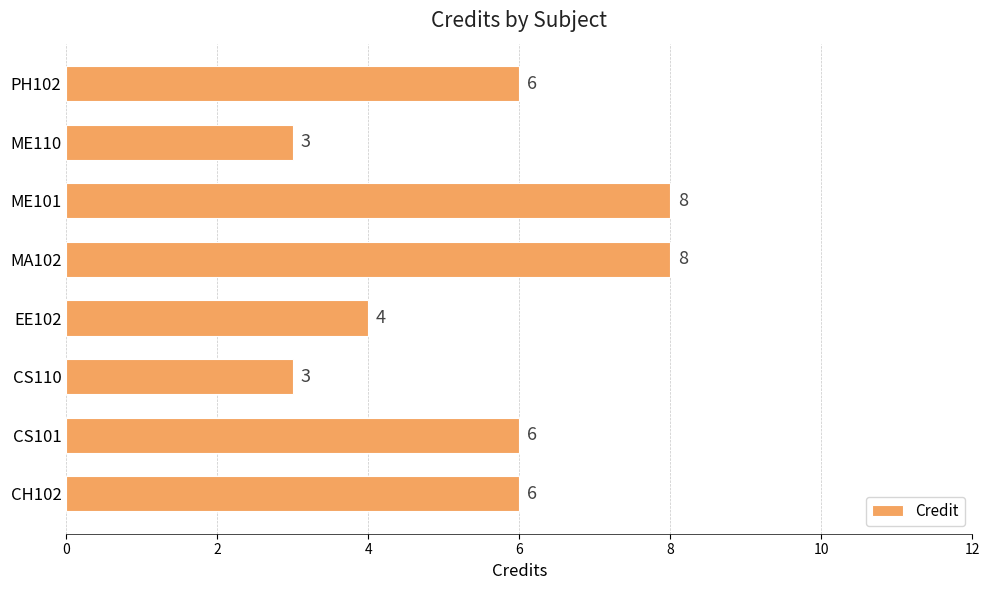

Is it true that the value at ME110 is 3?

True